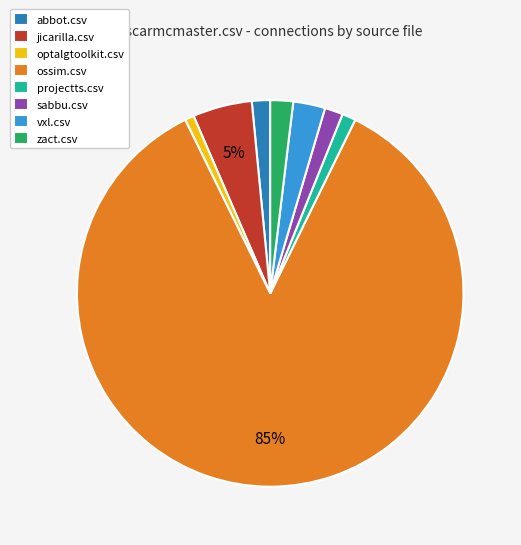

Is it true that ossim.csv is 99% of the pie?

False